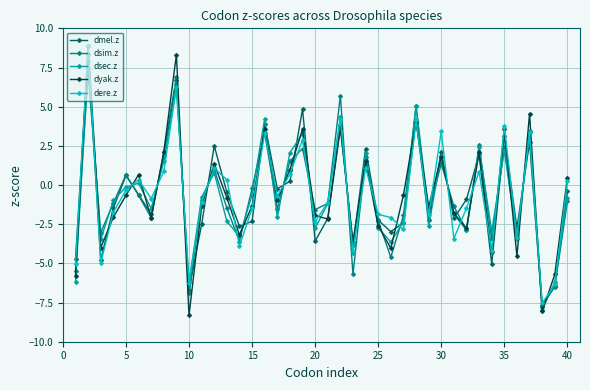

How many values in dsec.z are below zero?

25